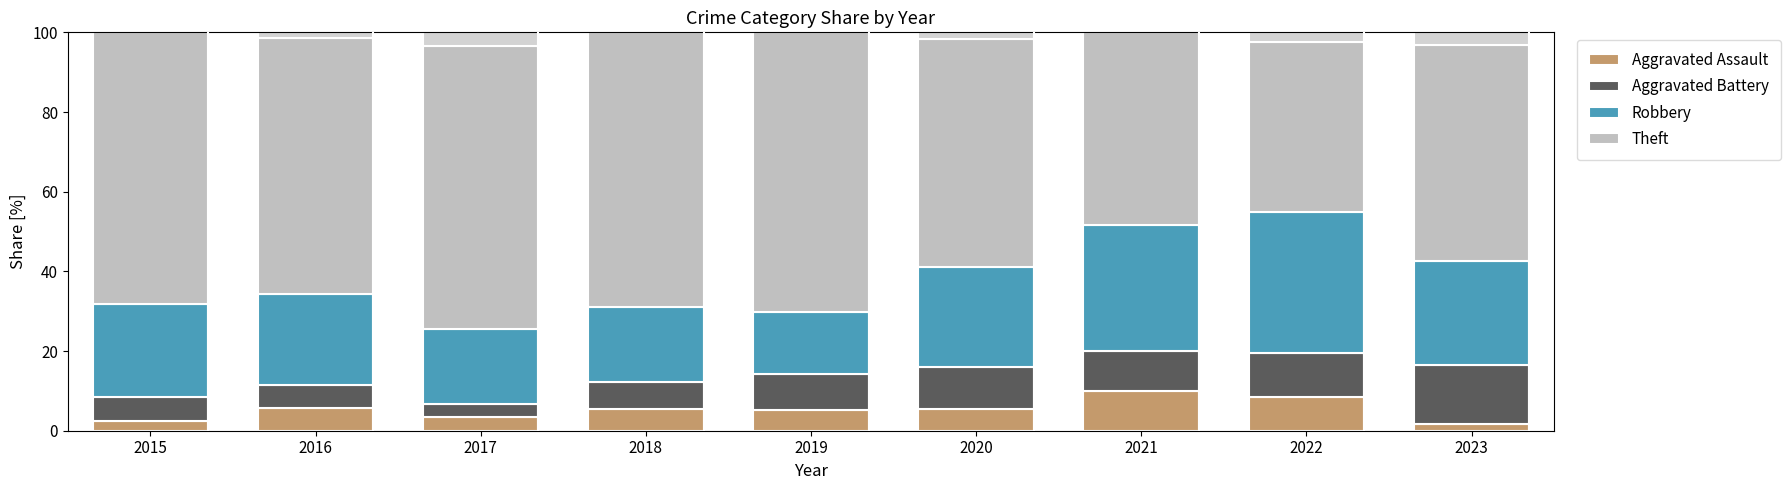

Which series has the largest range (max minus min)?

Theft